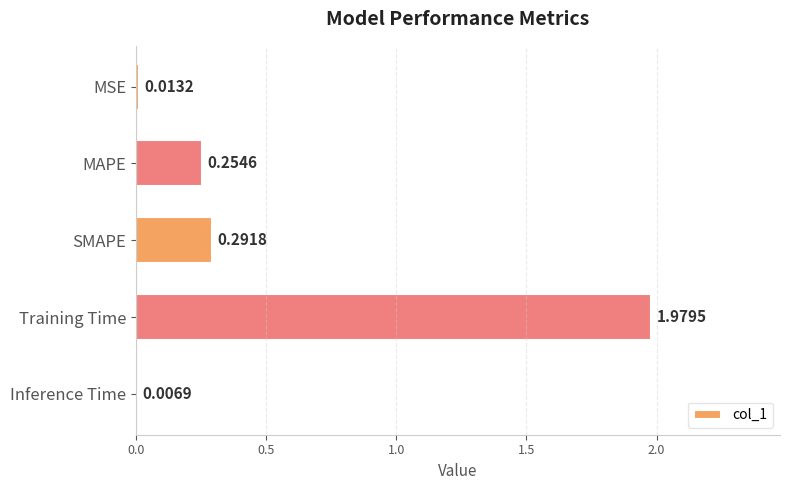

Which category has the highest value across all series?

Training Time